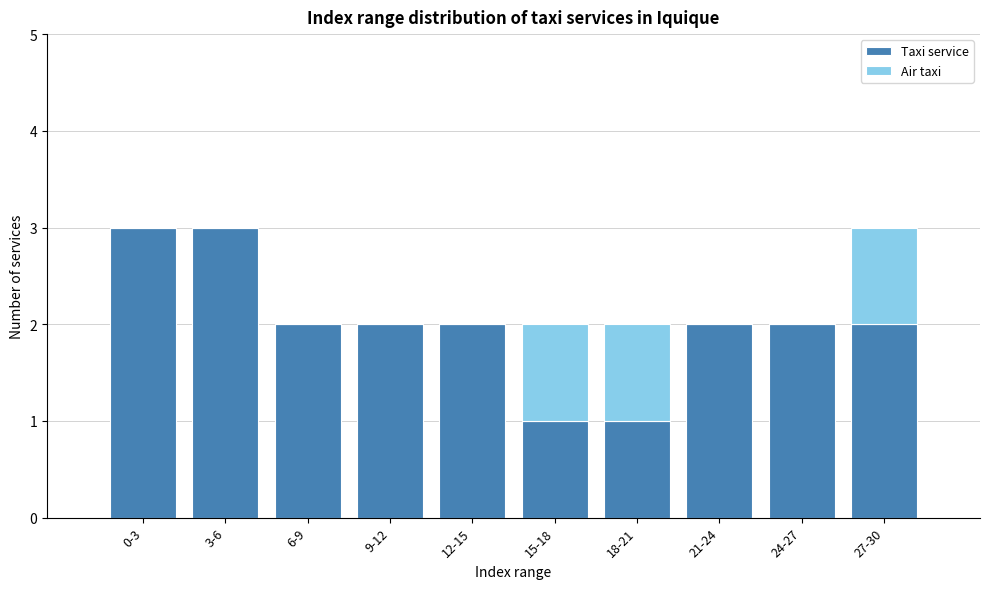

Reading left to right, list the values for the Taxi service series.

0-3=3	3-6=3	6-9=2	9-12=2	12-15=2	15-18=1	18-21=1	21-24=2	24-27=2	27-30=2